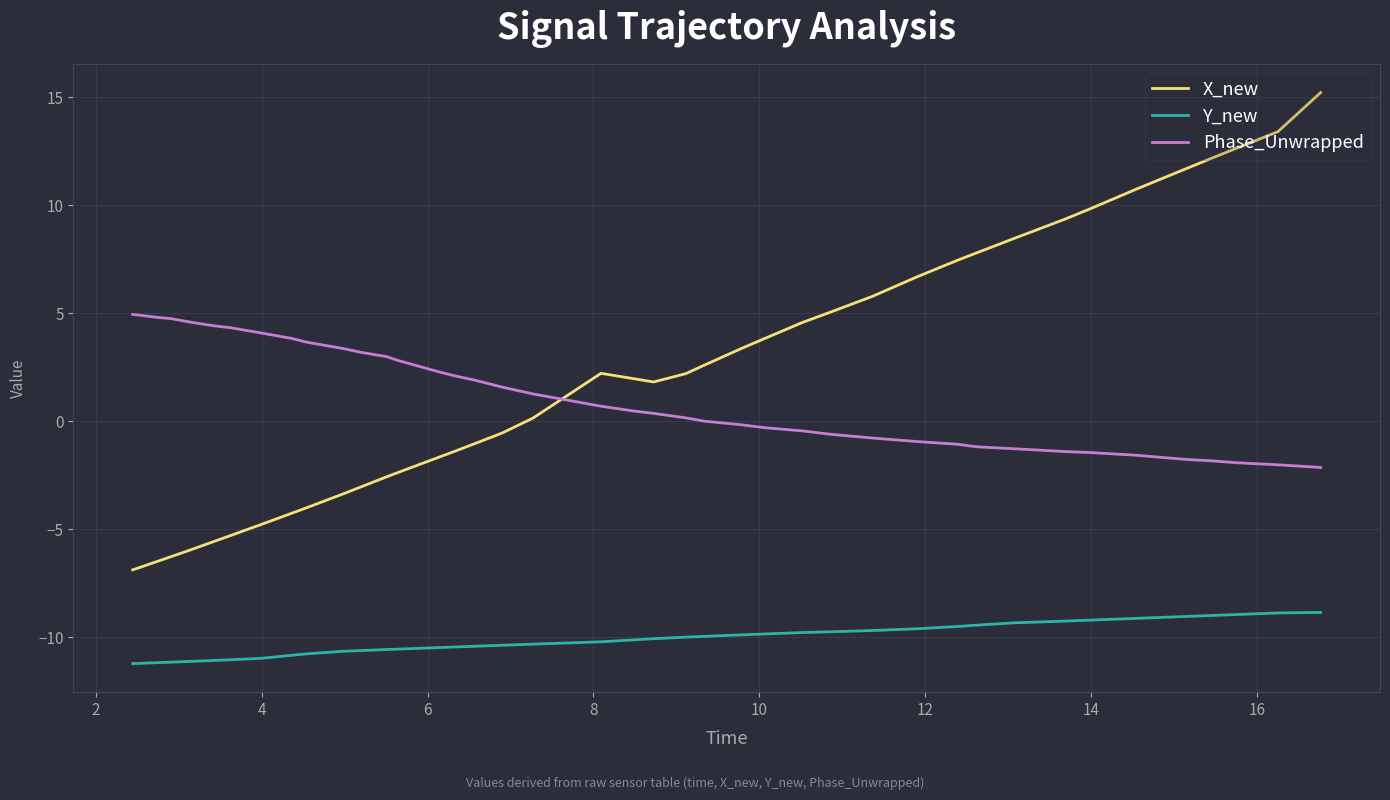

Which series has the largest range (max minus min)?

X_new